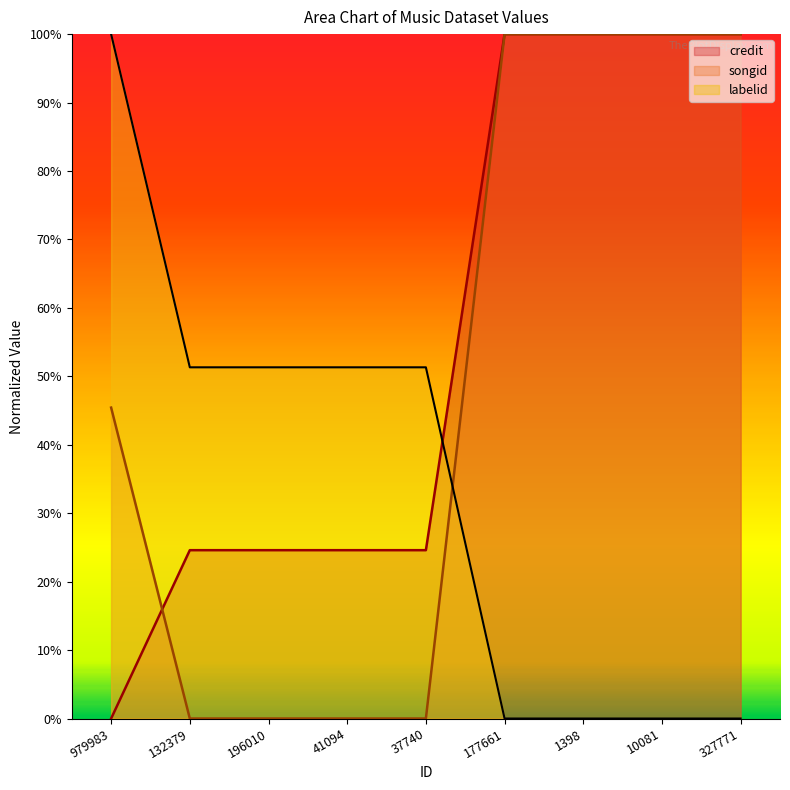

List the series in order of their peak value, highest first.

credit, songid, labelid